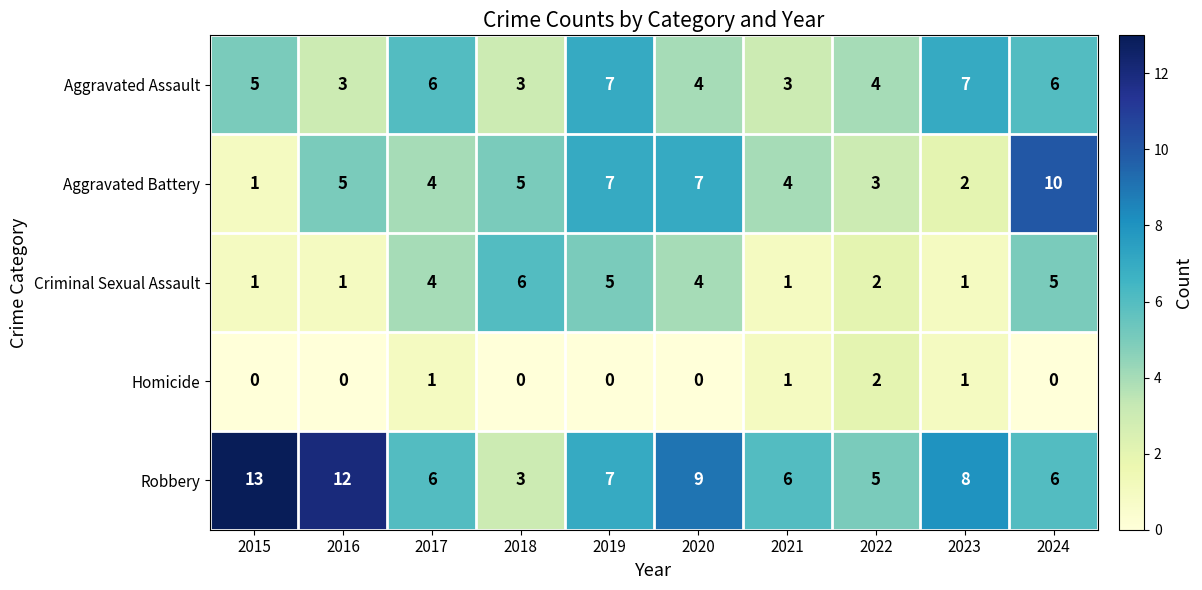

What is the difference between the maximum and minimum values in the Robbery series?

10